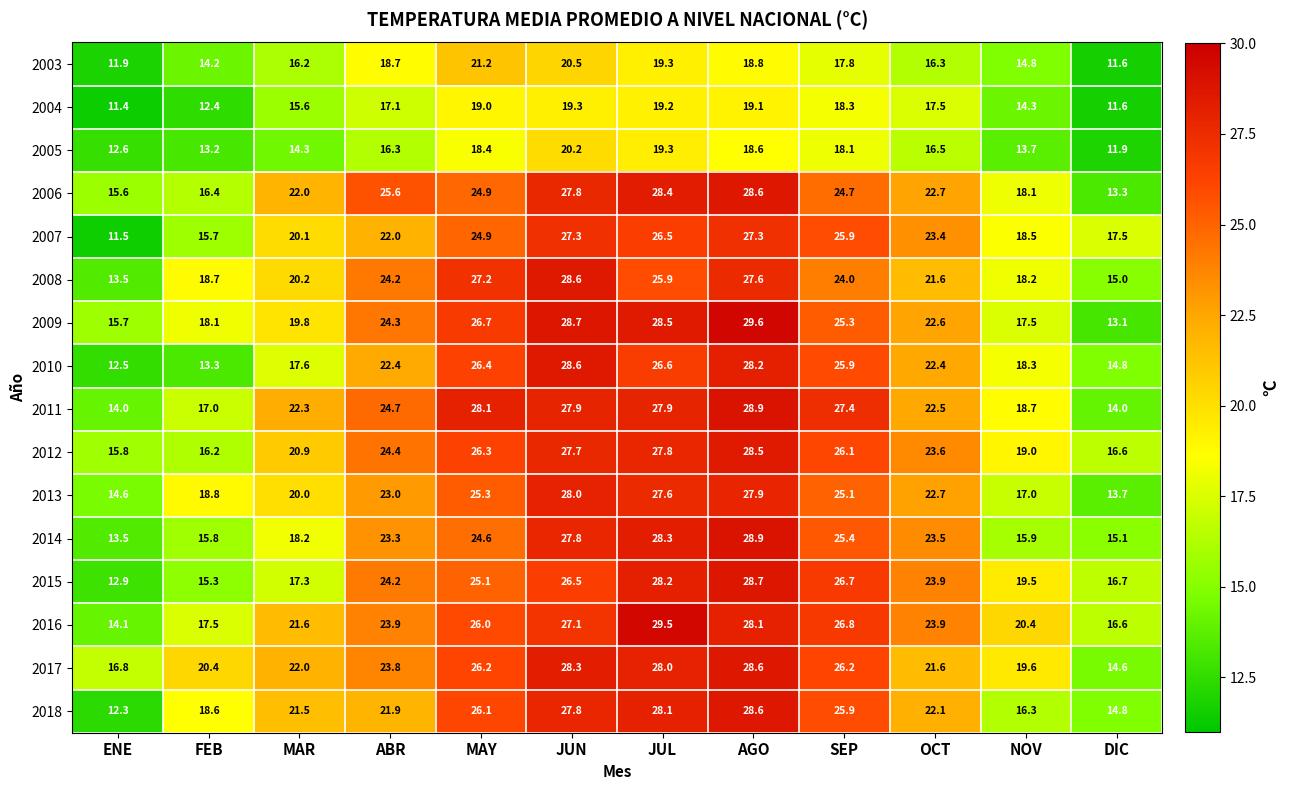

What is the total value across all series at JUN?

422.1